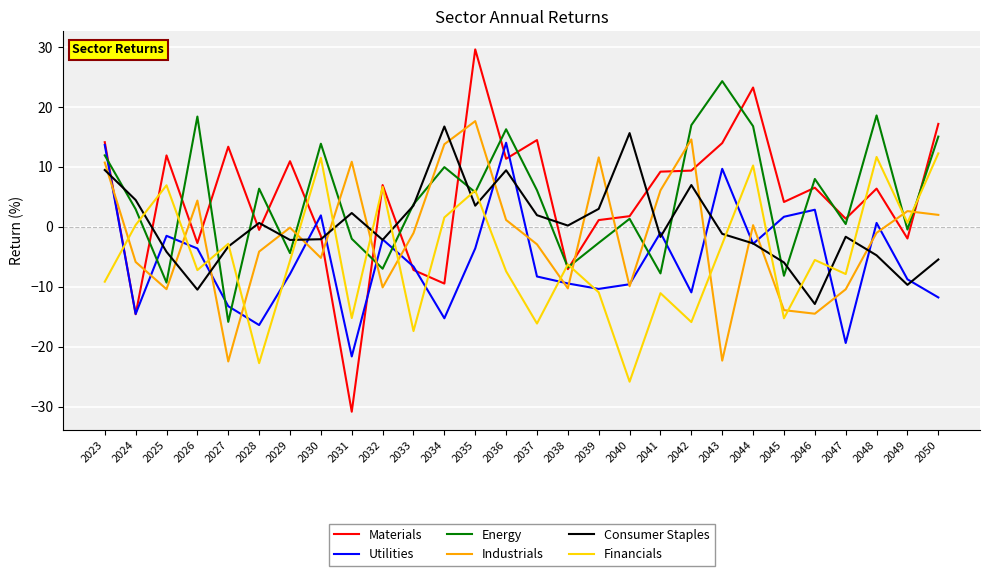

The Materials series shows 7.0 at 2032. True or false?

True